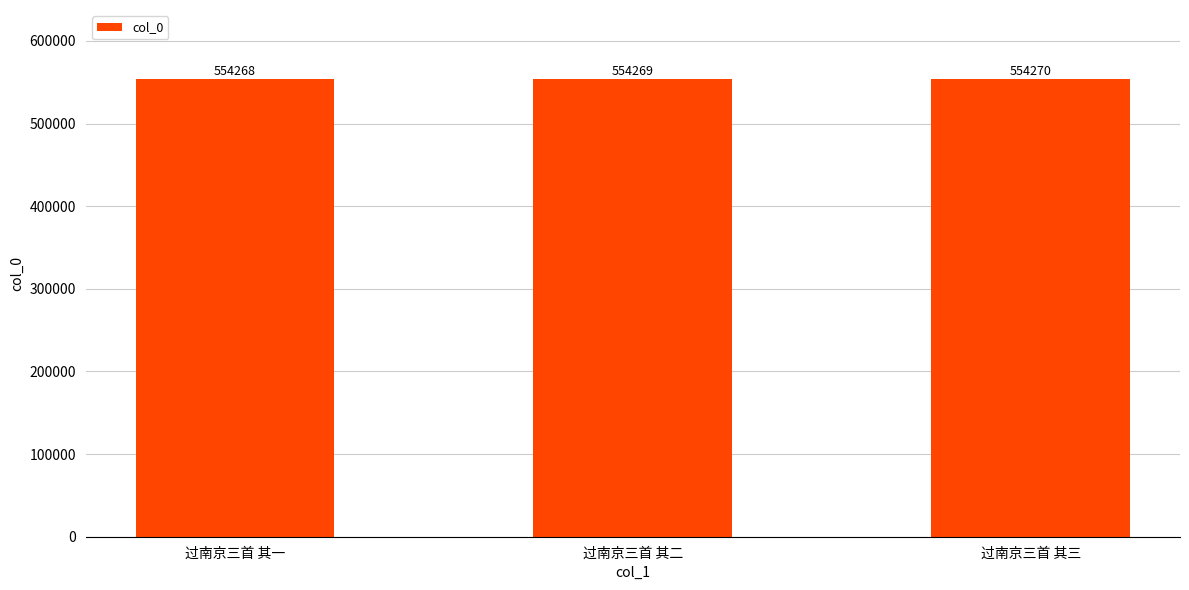

What is the change in value from 过南京三首 其二 to 过南京三首 其三?

+1